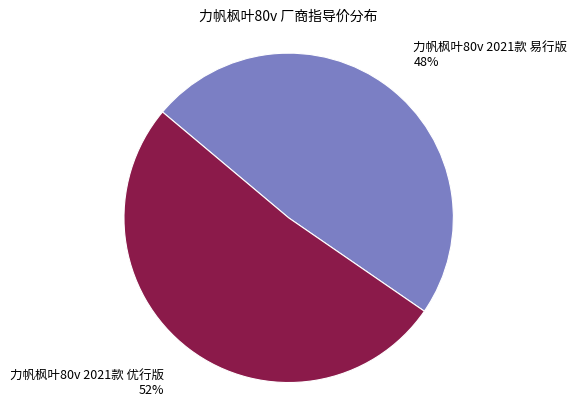

To the nearest percent, what is the average slice percentage?

50%